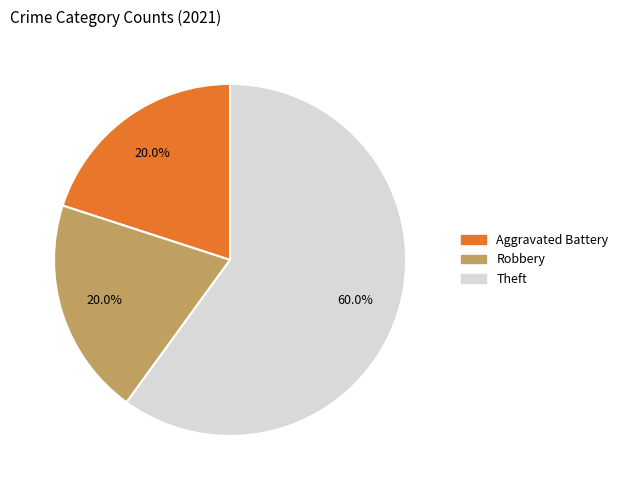

What portion of the pie excludes Aggravated Battery?

80.0%